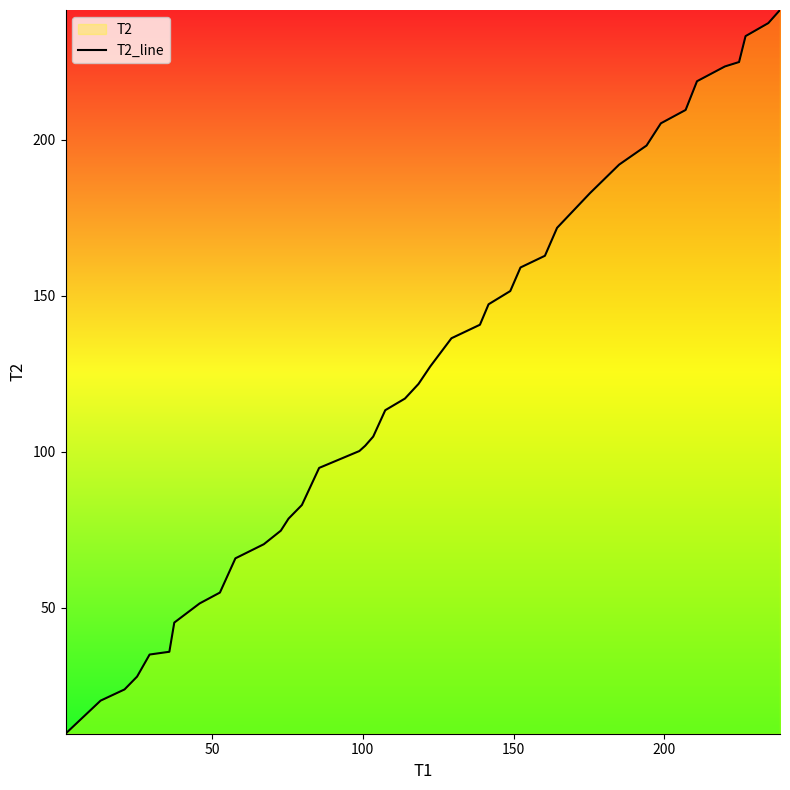

What is the difference between the second highest and minimum values?

227.6